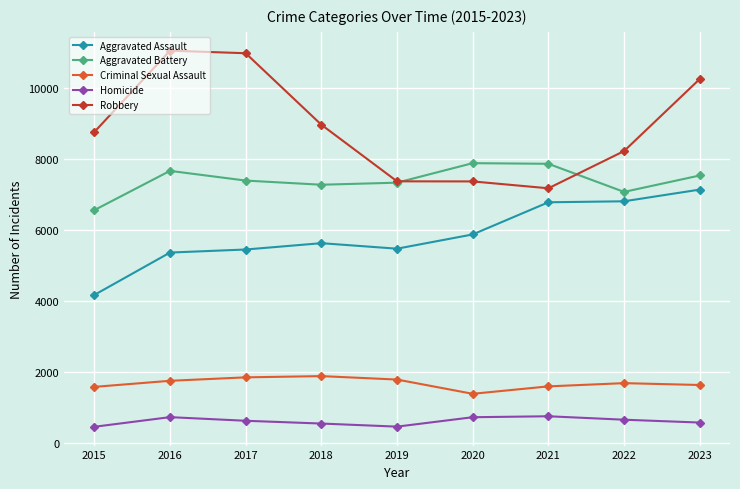

List the series in order of their peak value, highest first.

Robbery, Aggravated Battery, Aggravated Assault, Criminal Sexual Assault, Homicide